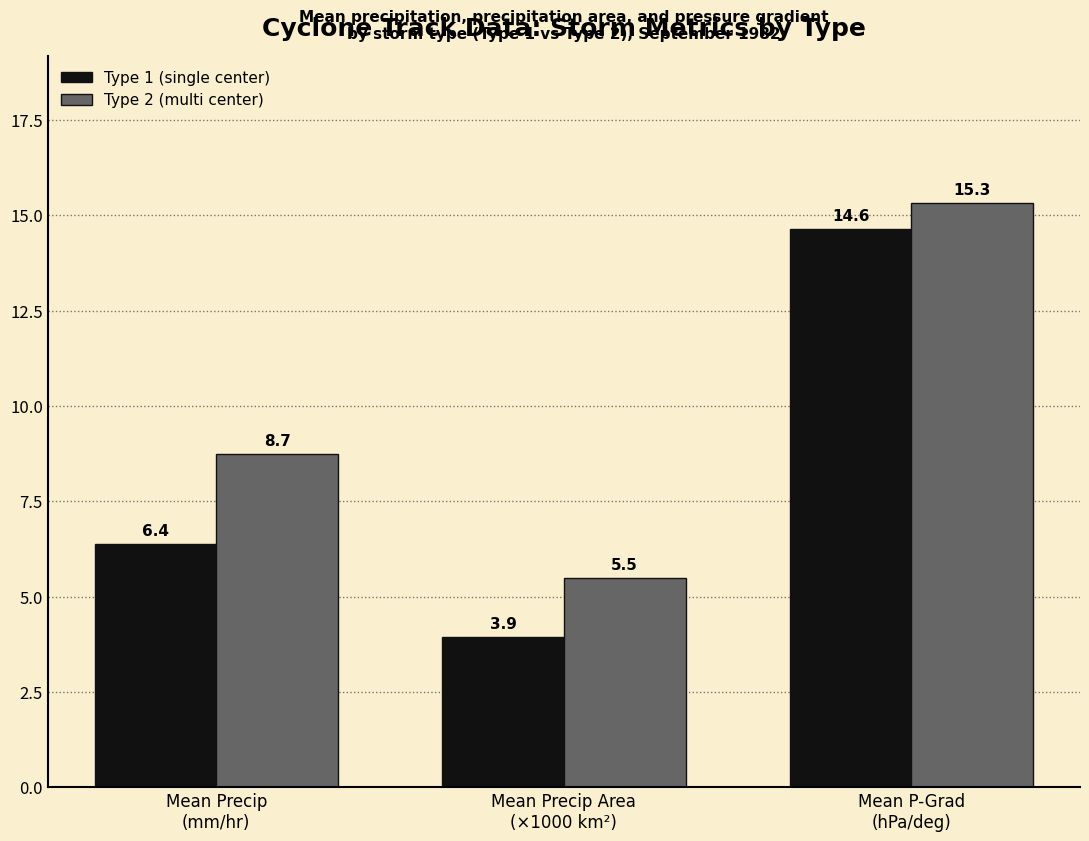

How many data points in Type 2 (multi center) are above 8?

2